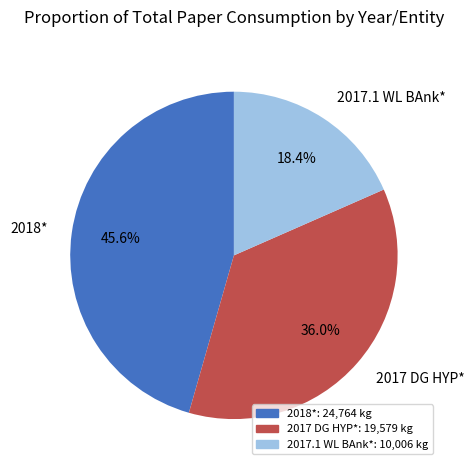

Count the number of slices in the pie.

3